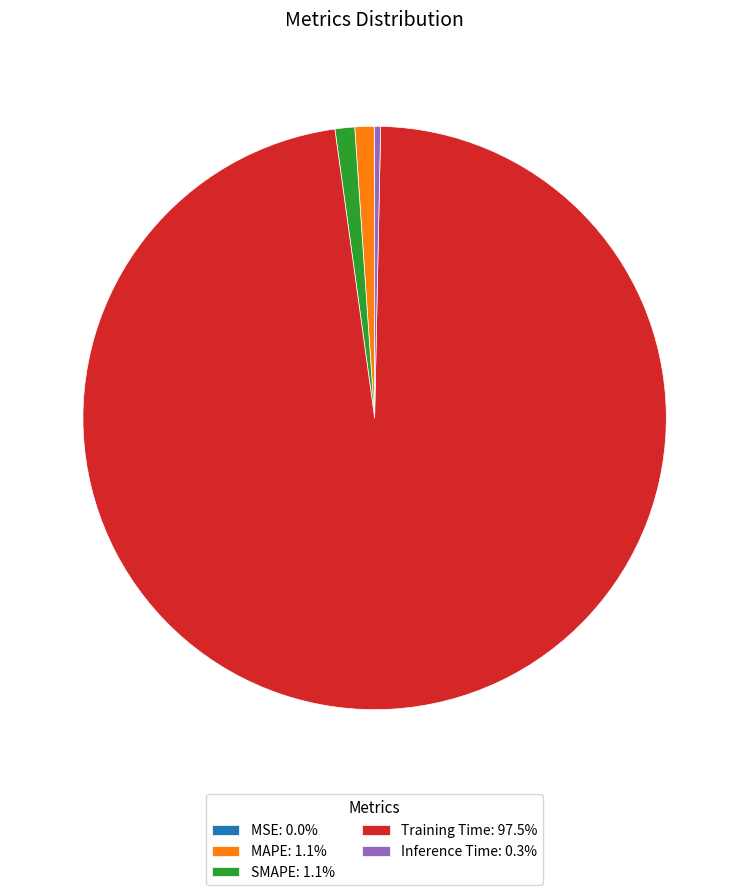

True or false: Training Time accounts for 97% of the total.

True